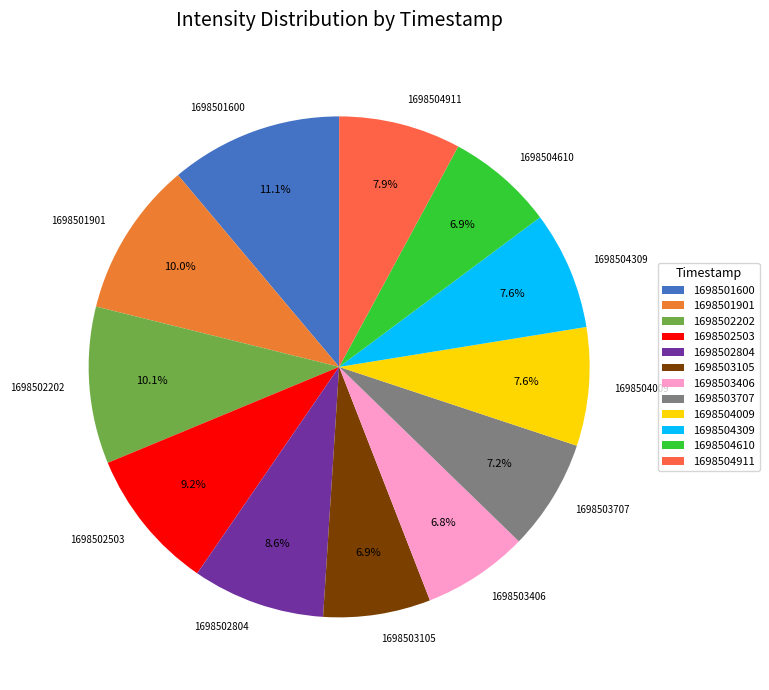

Count the number of slices in the pie.

12